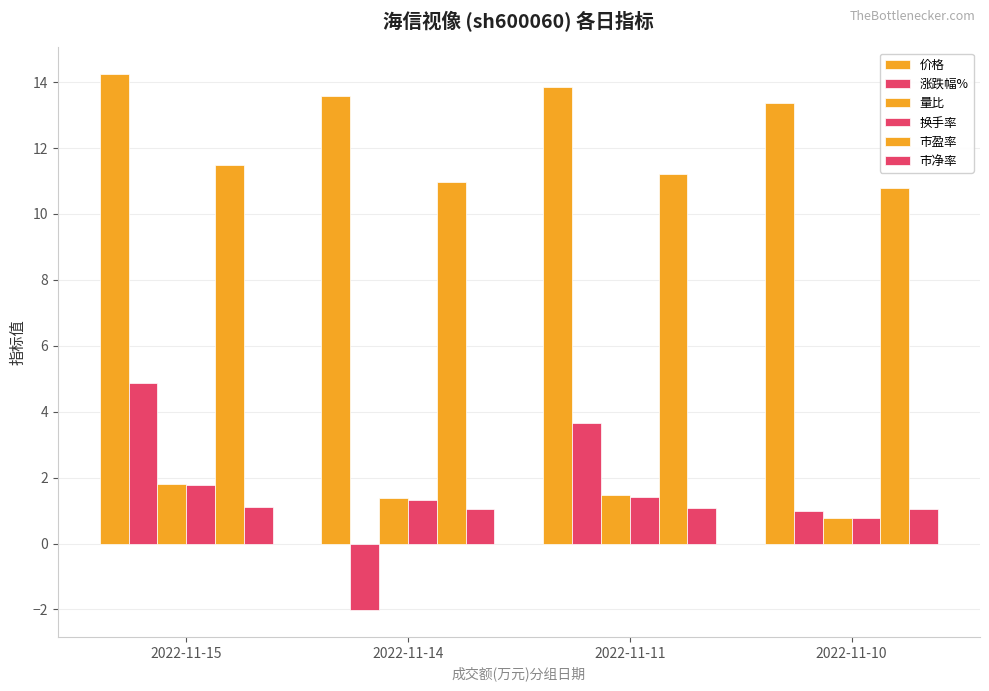

The 市盈率 series shows 8.0 at 2022-11-15. True or false?

False